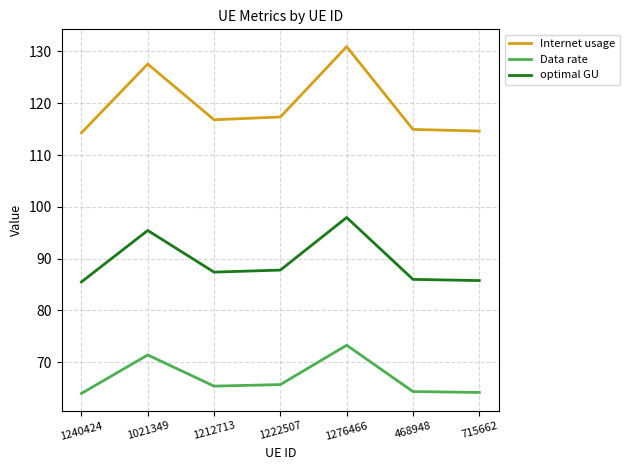

True or false: optimal GU and Internet usage cross at least once.

False